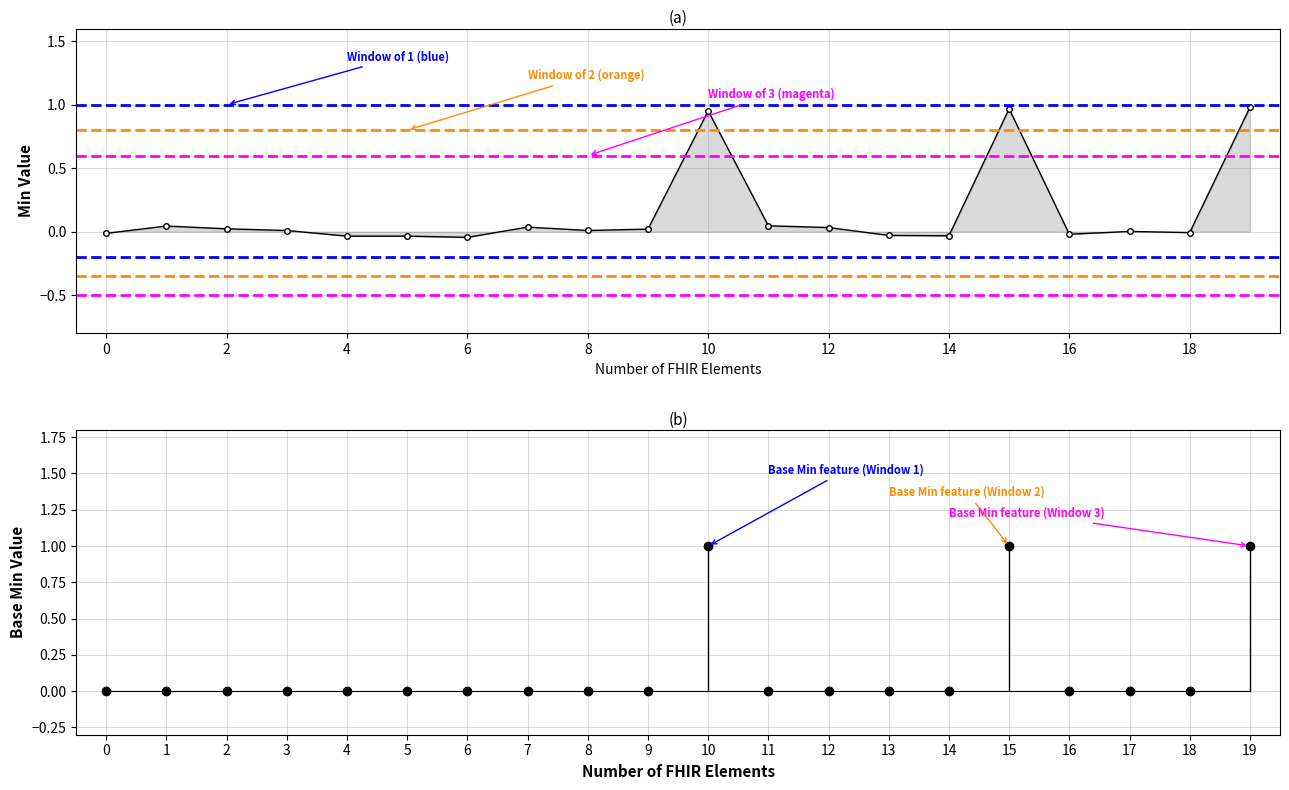

Between 13 and 18, which series saw the biggest shift?

Base_Min